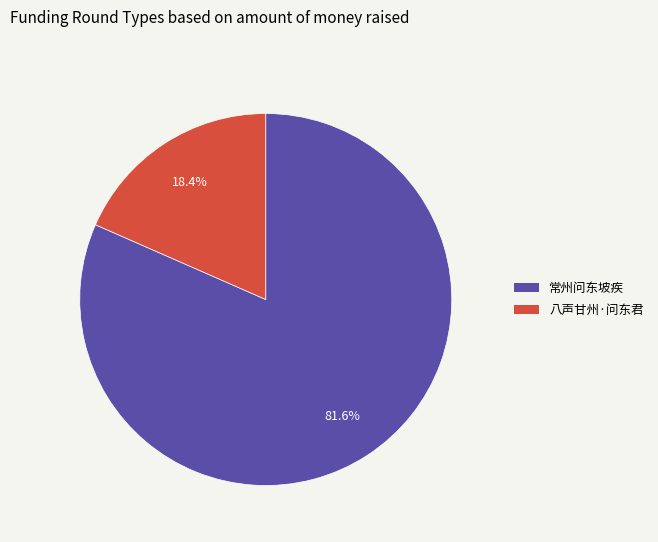

The 常州问东坡疾 slice represents 82% of the pie. True or false?

True